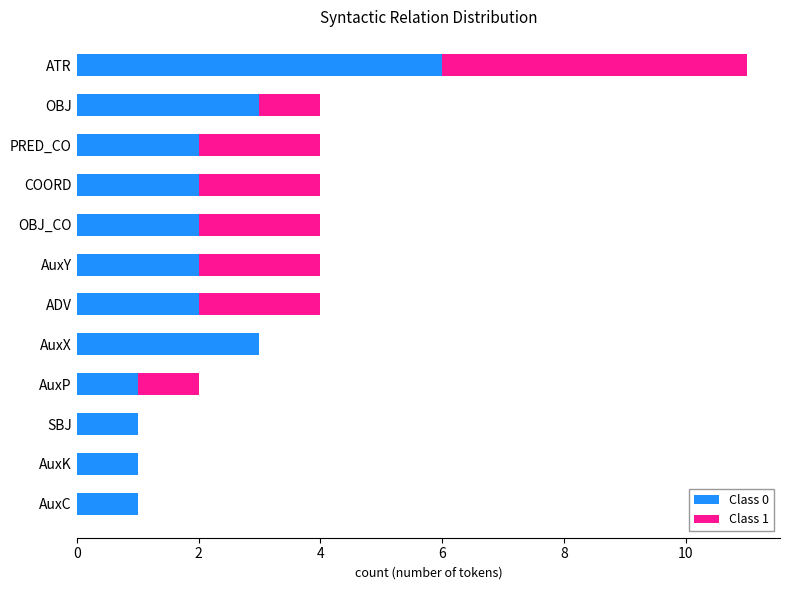

True or false: Class 0 has a value of 2 at COORD.

True